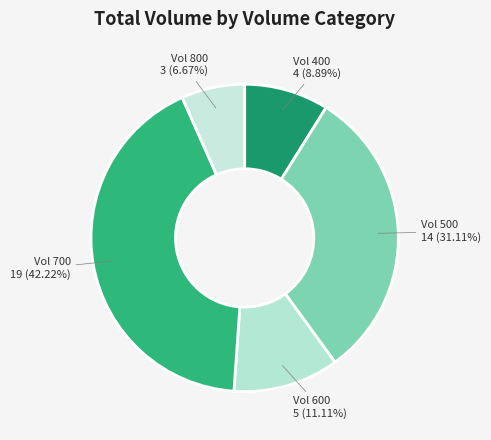

How many segments does this pie chart have?

5